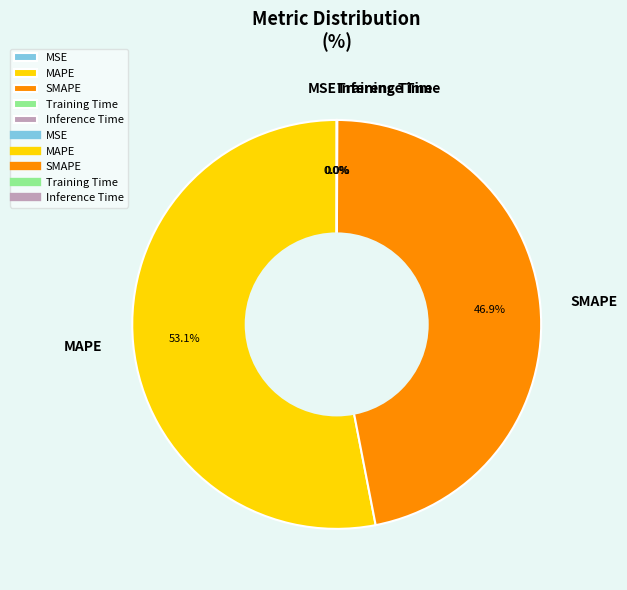

What is the largest slice in the pie chart?

MAPE